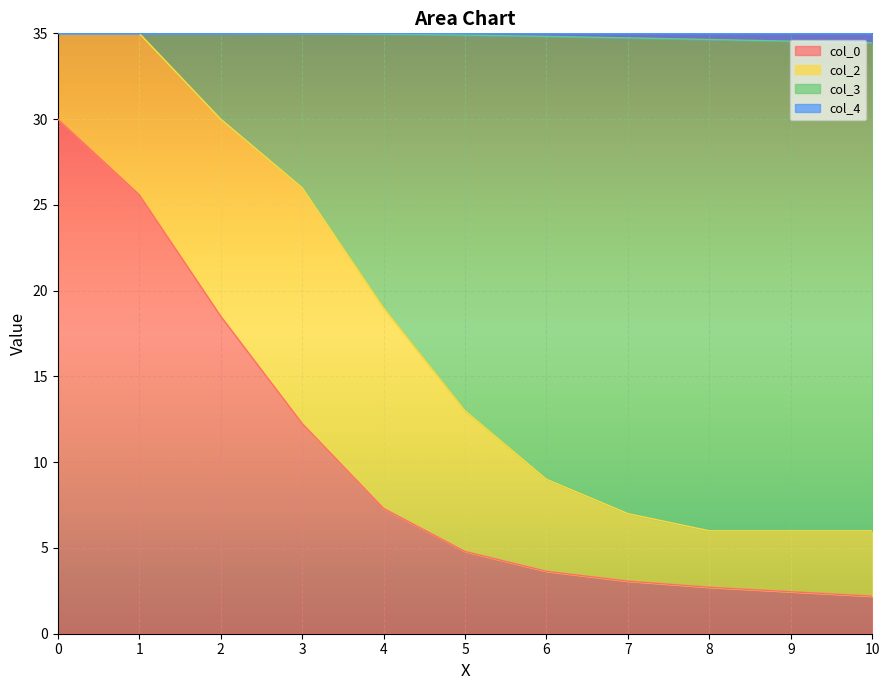

True or false: col_0 has a value of 6.4 at 6.

False